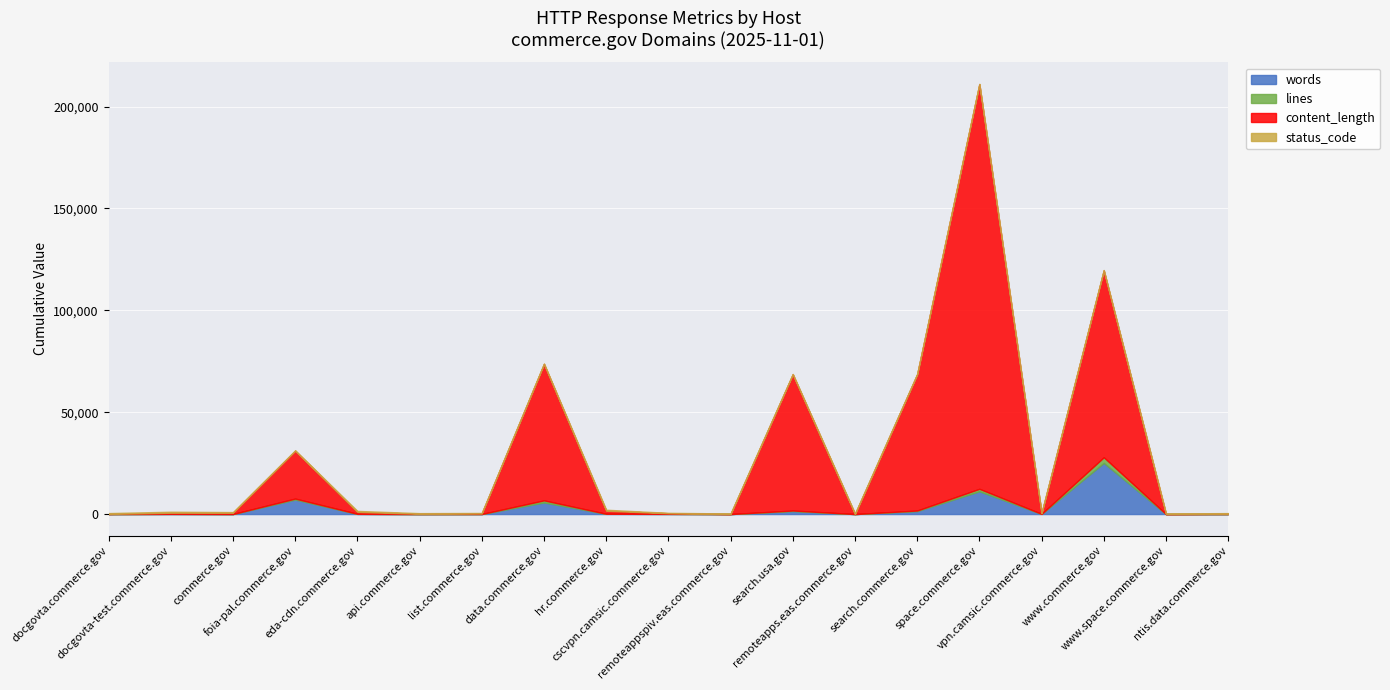

Where is the first local maximum for lines?

docgovta-test.commerce.gov